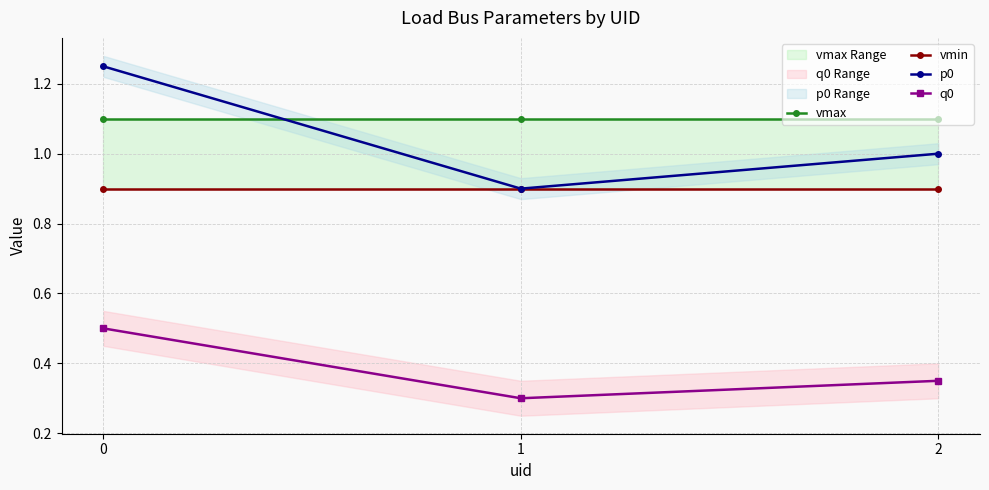

Which series has the largest total across all categories?

vmax